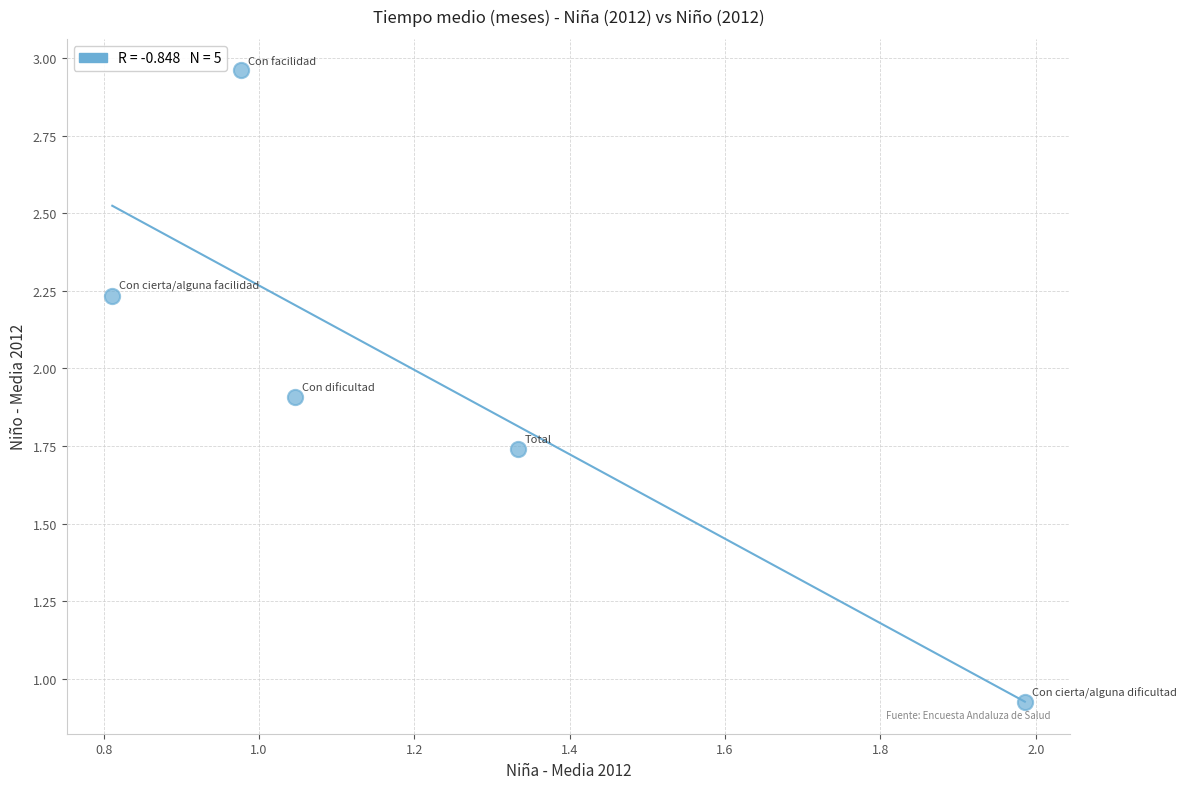

What is the range of Y values (max minus min)?

2.0